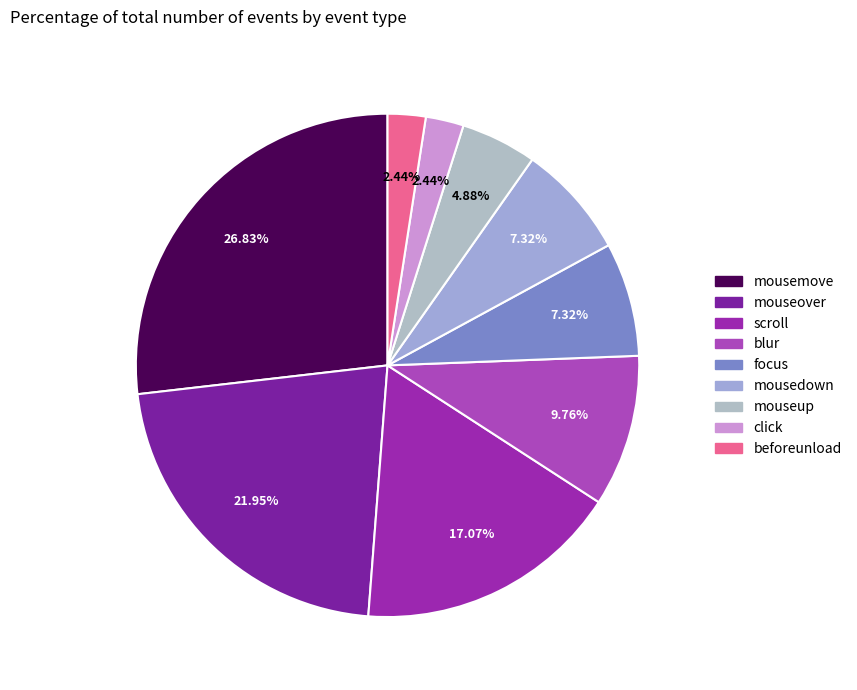

What percentage is the focus slice, to the nearest percent?

7%